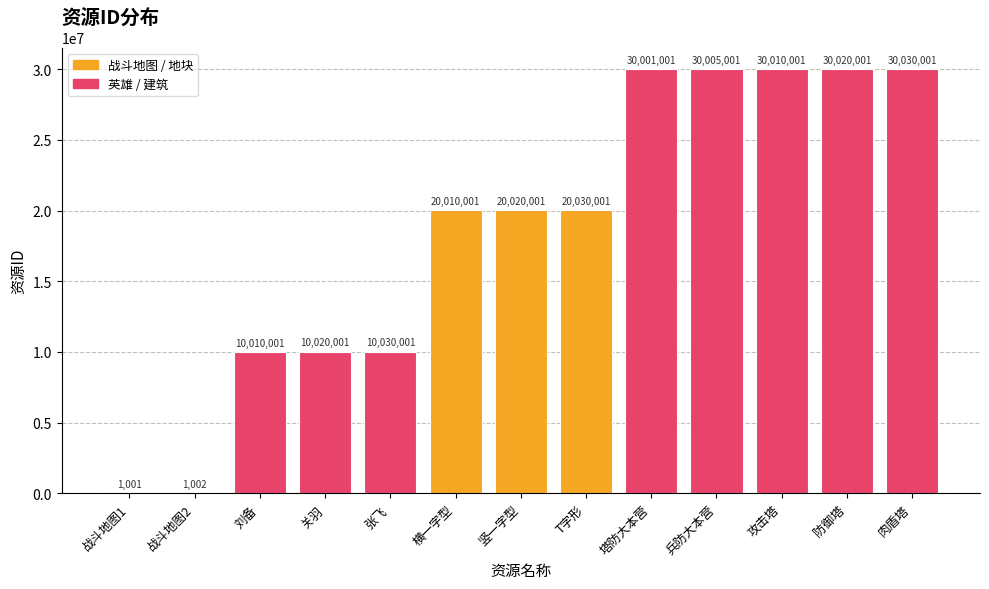

The value at 兵防大本营 is 30005001. True or false?

True